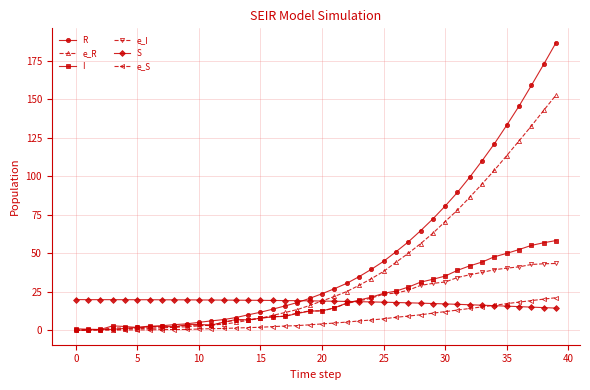

What is the highest value of the e_R series?

152.8